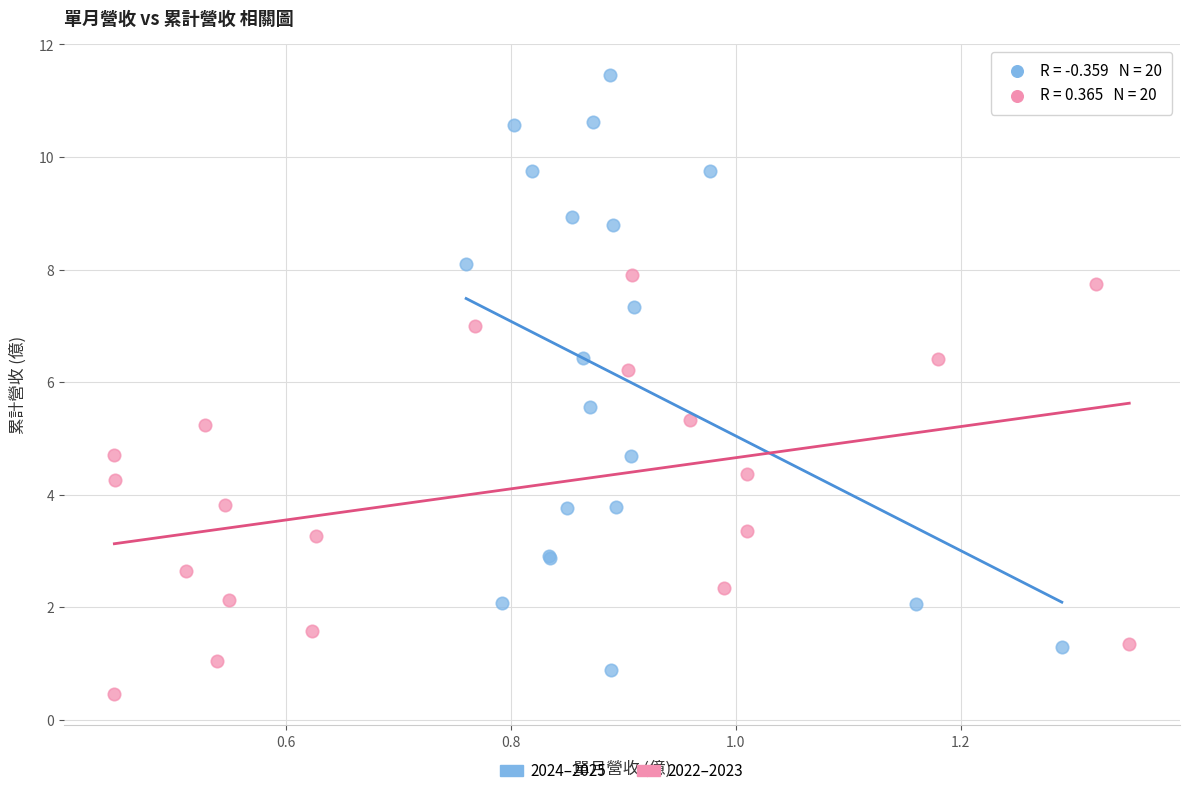

What are all the series names shown in the legend?

2024–2025, 2022–2023